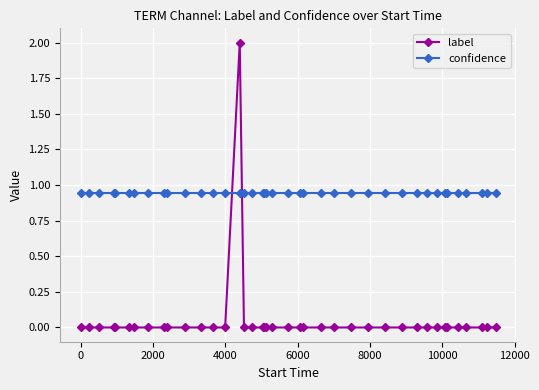

How many lines are shown in the chart?

2